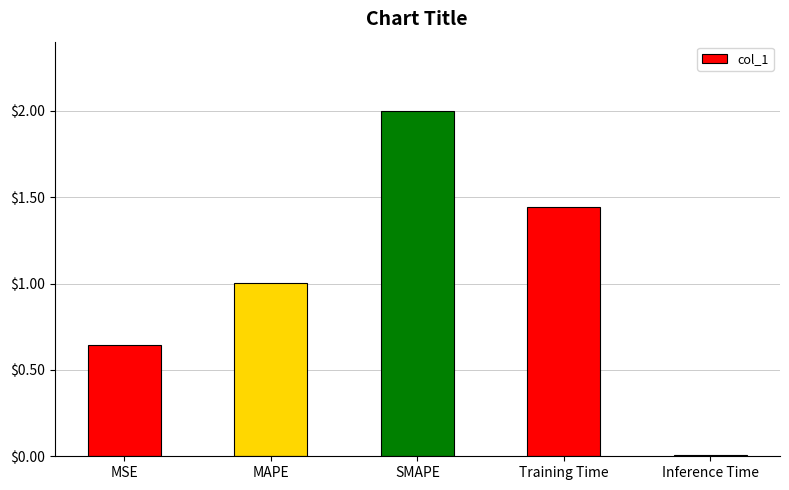

At which label is the value closest to 1?

MAPE